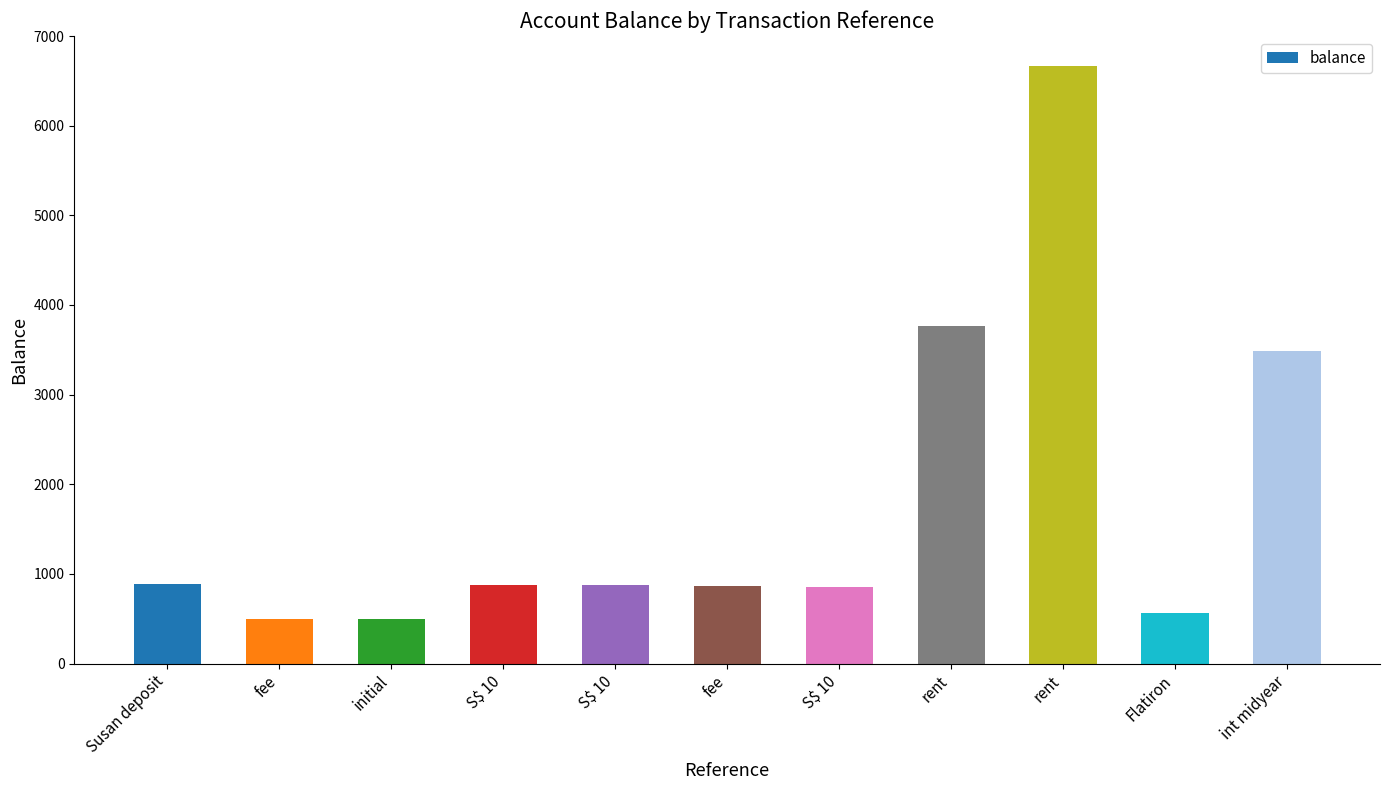

The value at initial is 500.0. True or false?

True